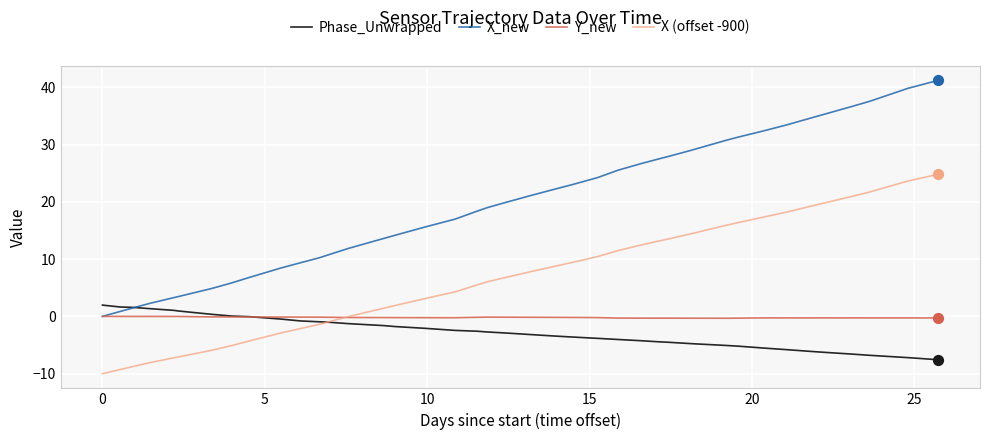

What are all the series names shown in the legend?

Phase_Unwrapped, X_new, Y_new, X (offset -900)